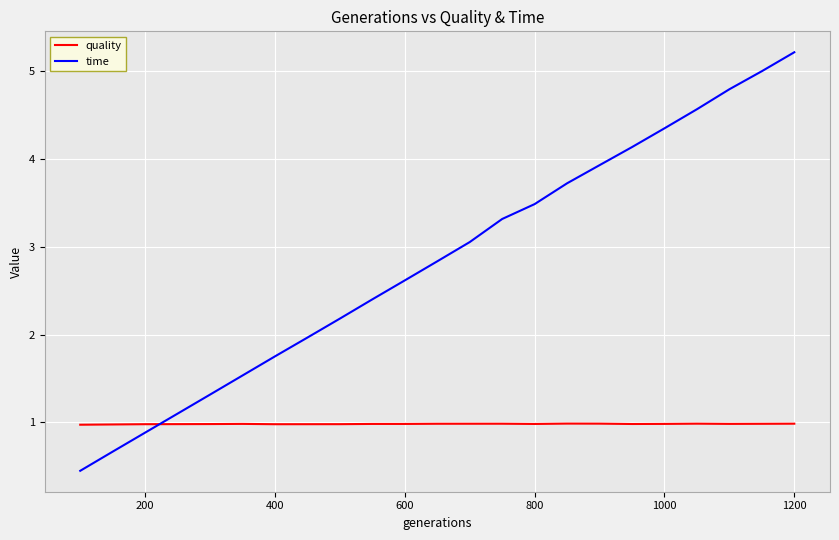

At how many categories does at least one series exceed 3?

11